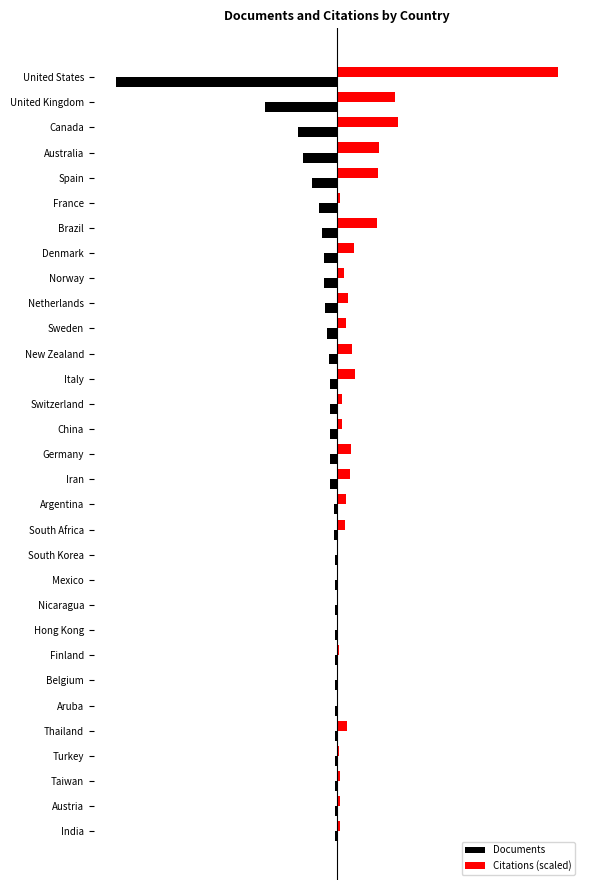

What is the greatest value displayed?

135.0